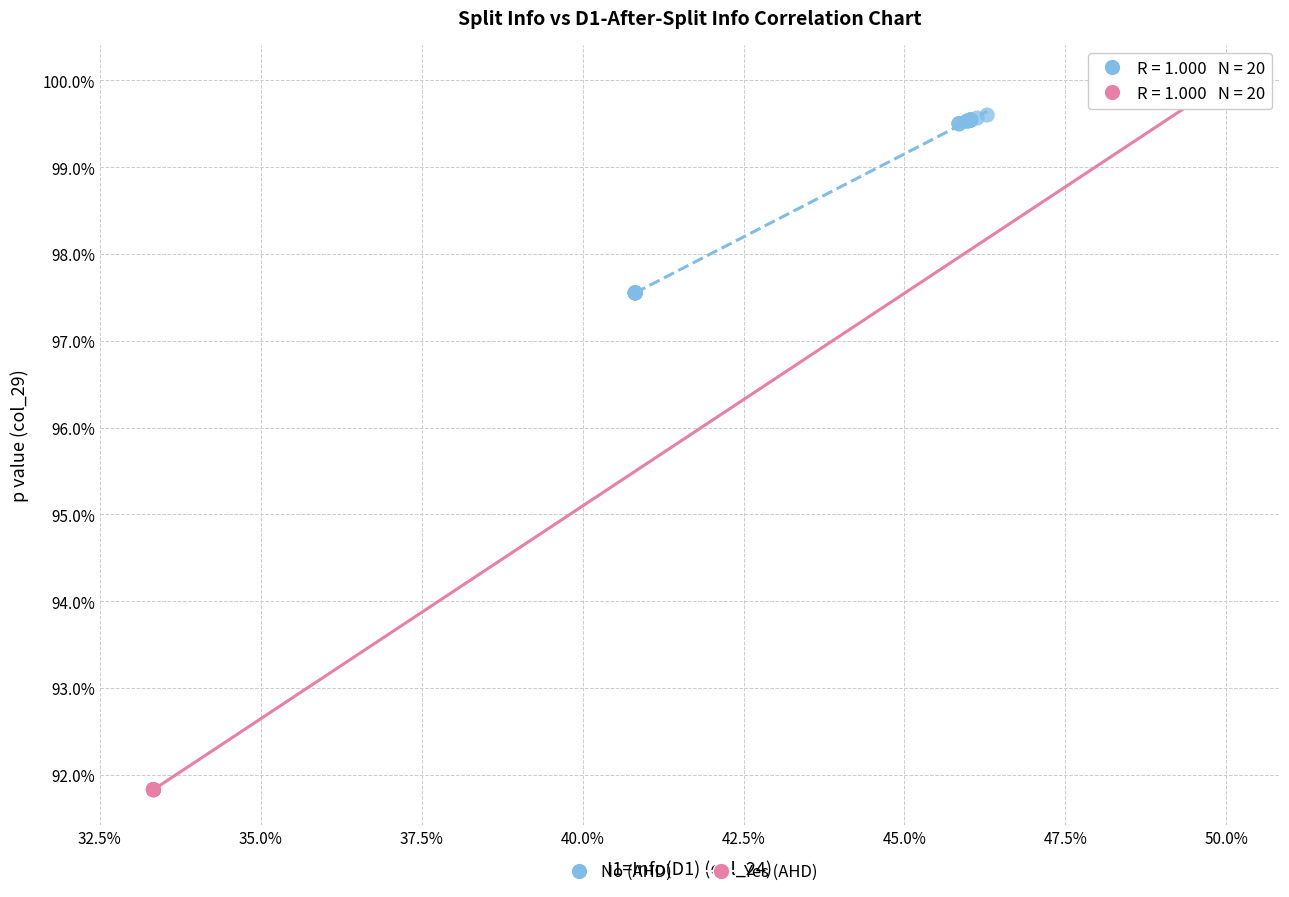

Which series has the largest Y range (max minus min)?

Yes (AHD)